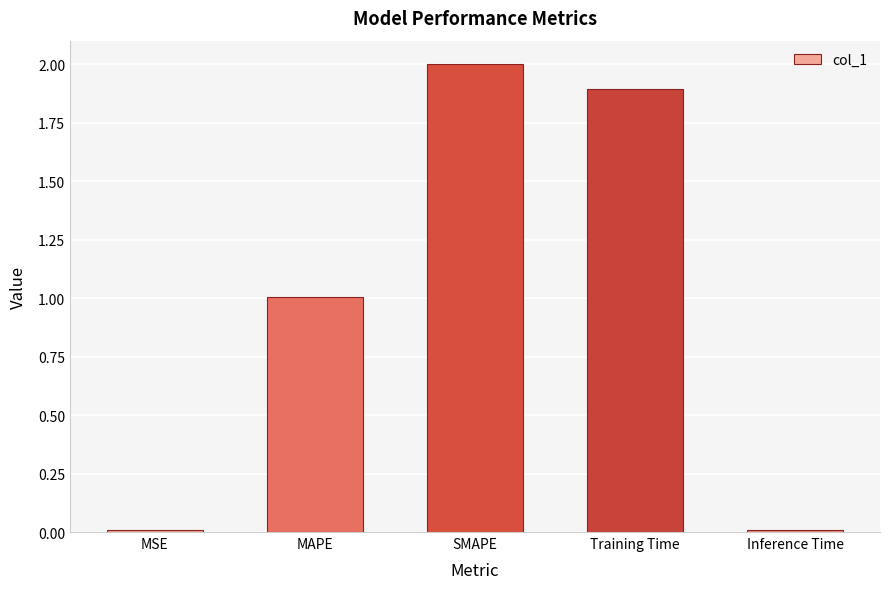

What is the label of the 3rd bar from the right?

SMAPE